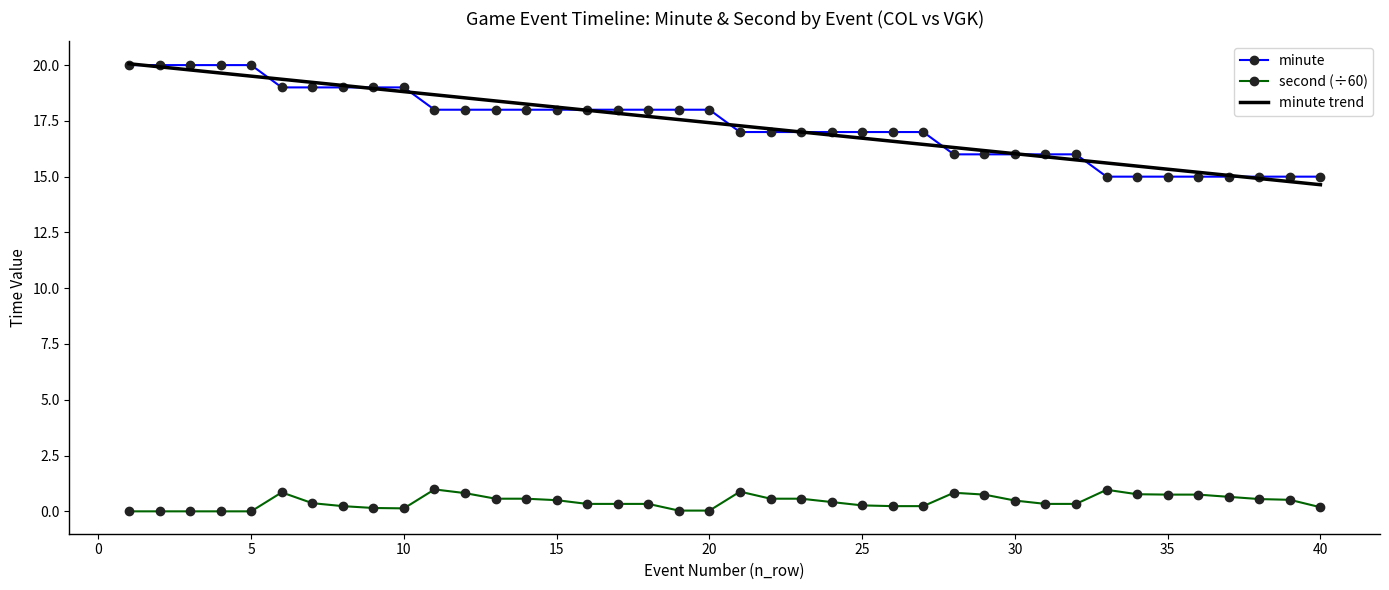

True or false: minute trend and second (÷60) intersect in this chart.

False